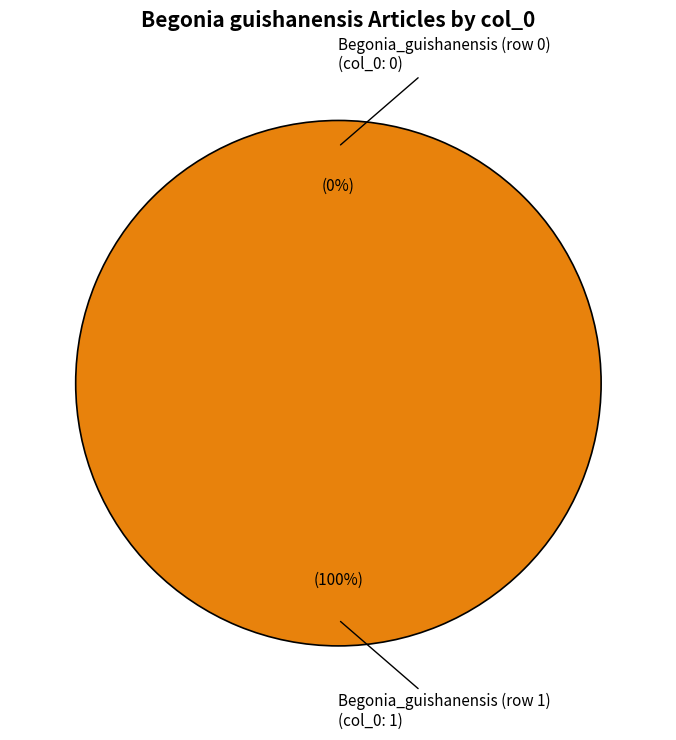

What is the total percentage of Begonia_guishanensis (row 0) and Begonia_guishanensis (row 1)?

100.0%